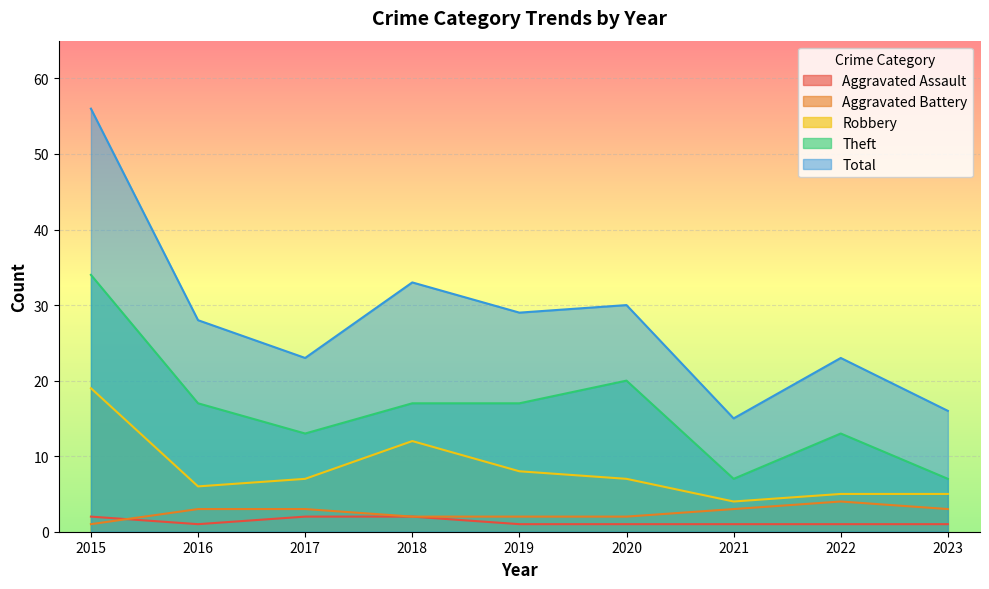

What is the sum of all Aggravated Assault values?

12